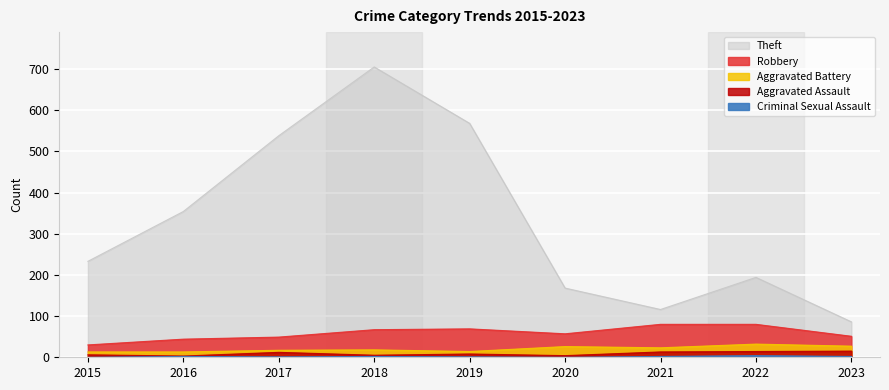

What is the spread (max minus min) of values at 2021?

114